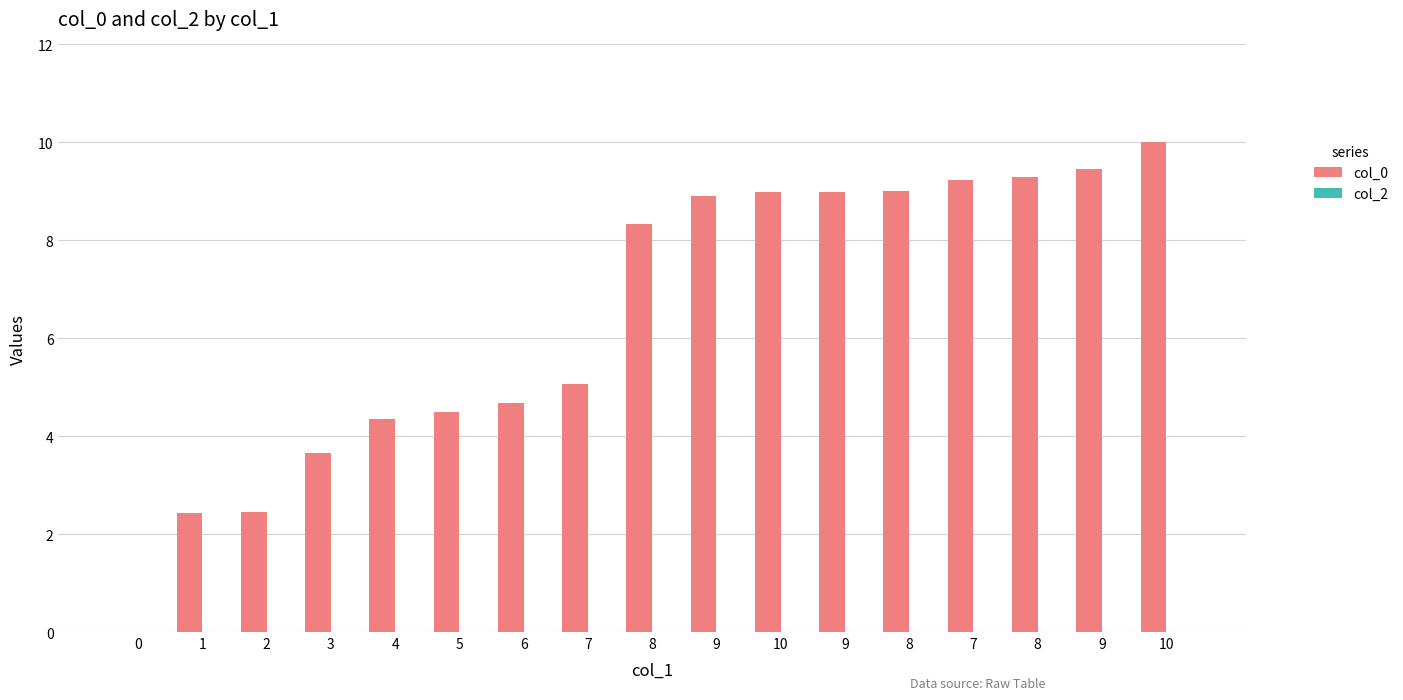

Count the number of data series in this chart.

1